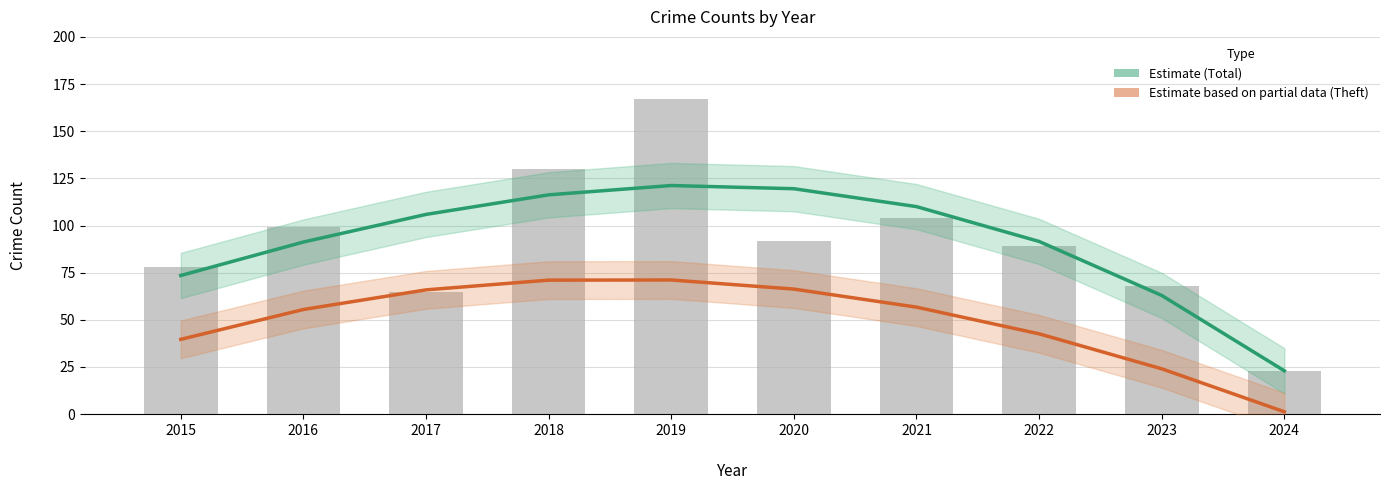

What is the sum of all Estimate based on partial data (Theft) values?

494.0